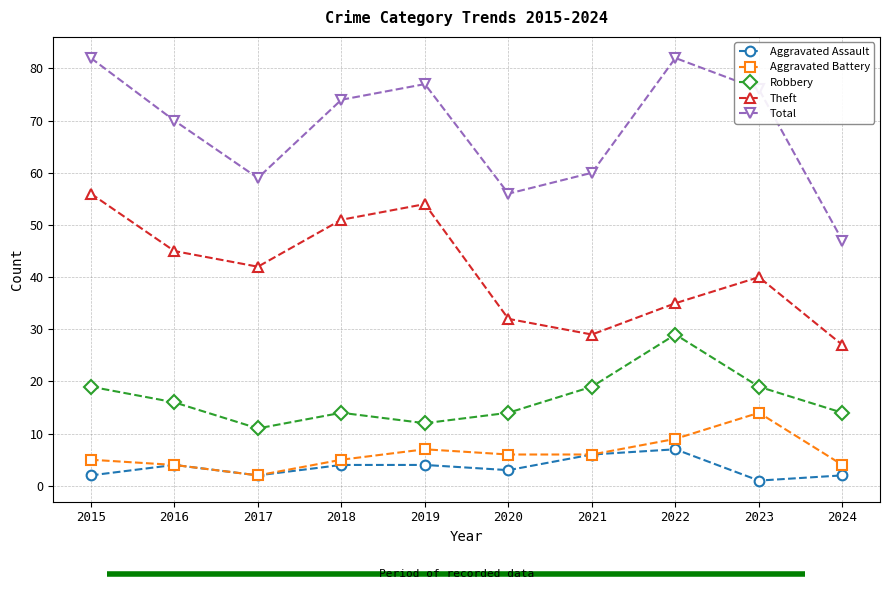

Where is the first local maximum for Robbery?

2018